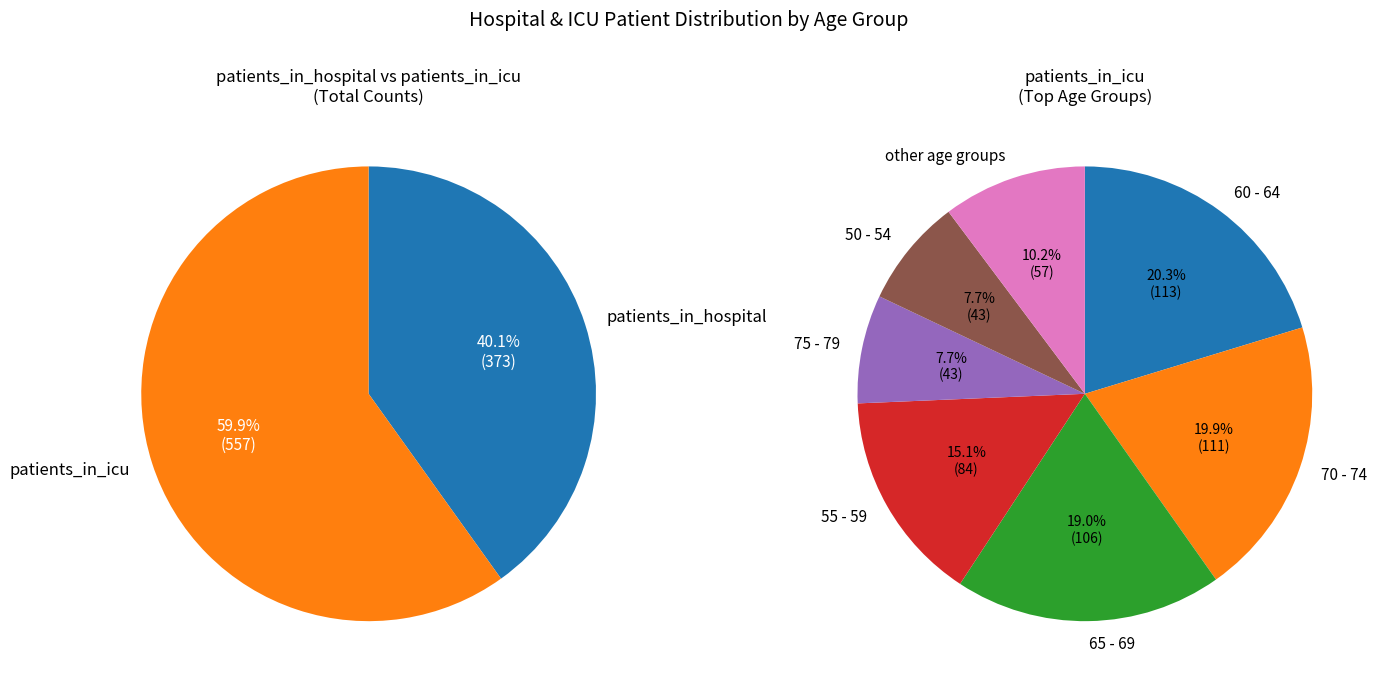

Is the sum of 85 - 89 and 70 - 74 greater than half?

No